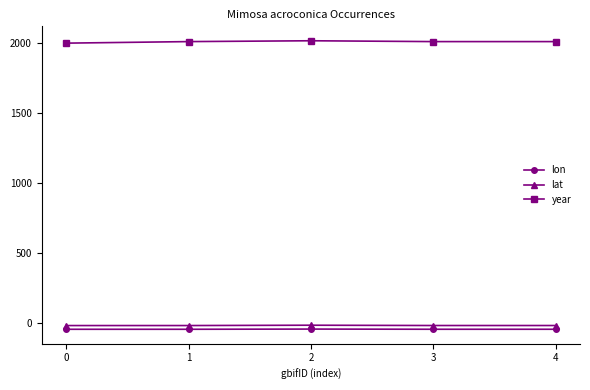

True or false: year has more than 2 points higher than both neighbors.

False